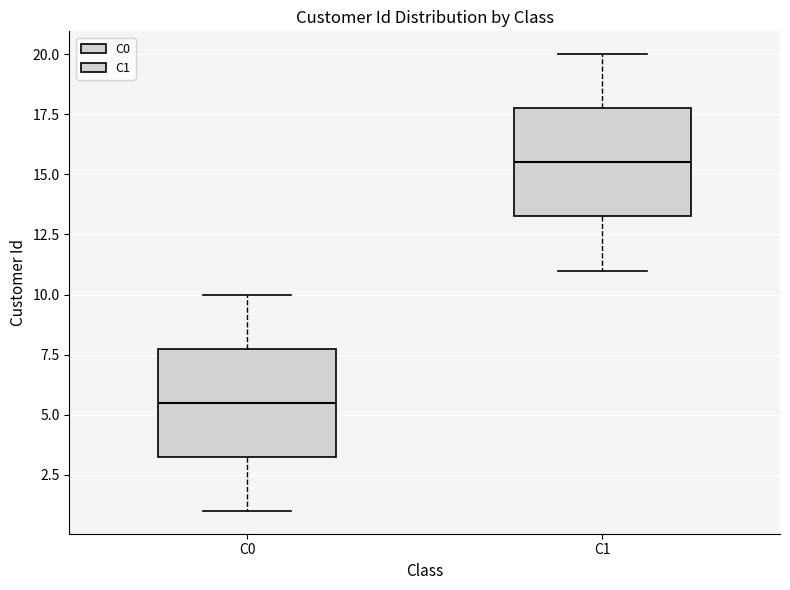

Which box's median line is the highest?

C1